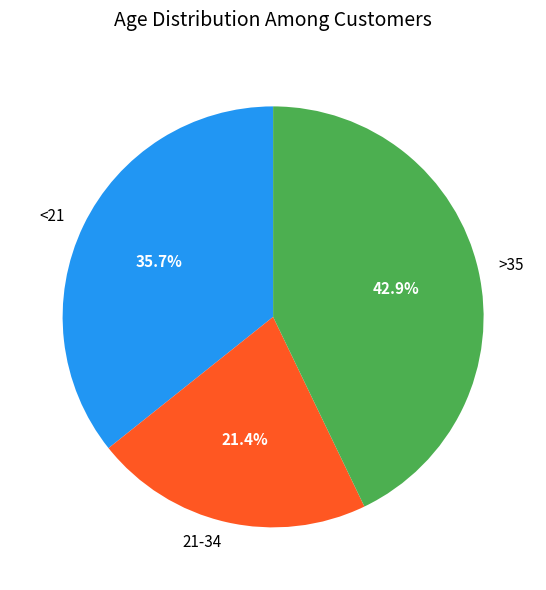

Does any single category account for the majority?

No